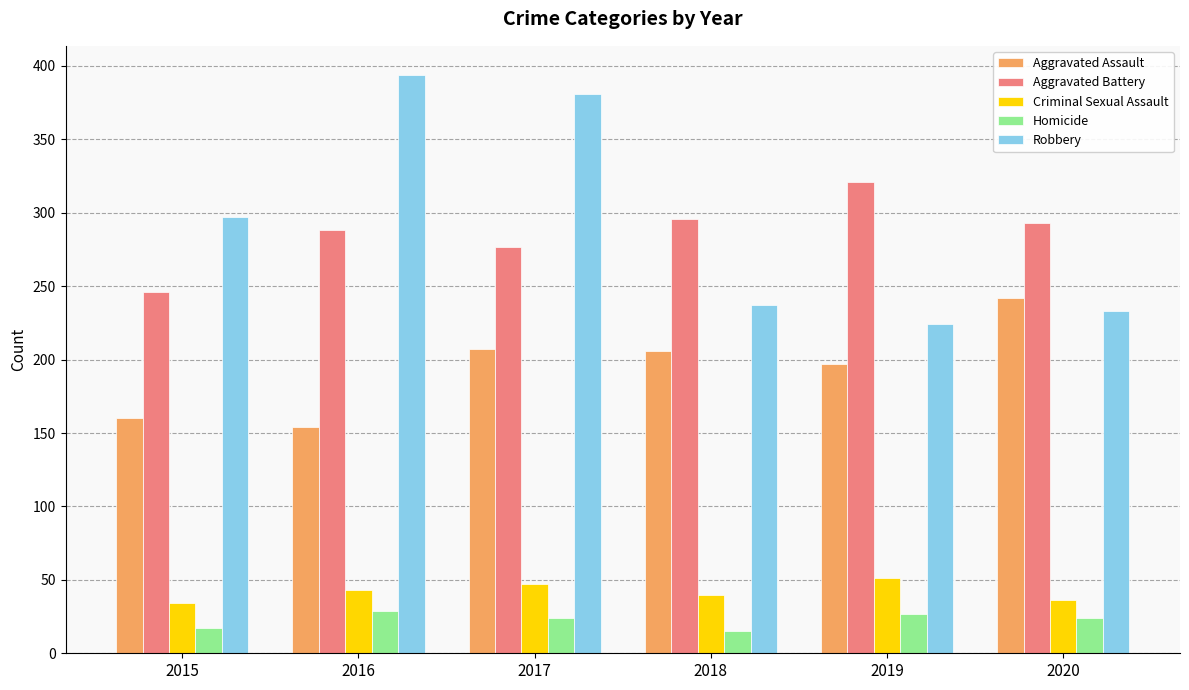

Which series has the largest range (max minus min)?

Robbery